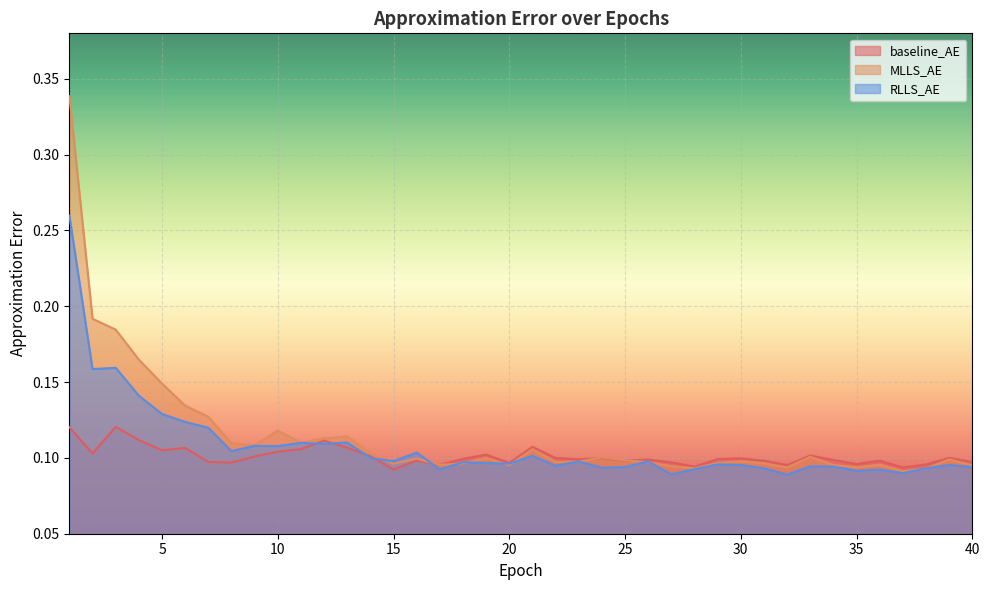

Is the value of MLLS_AE at 14 greater than the value of baseline_AE at 17?

Yes